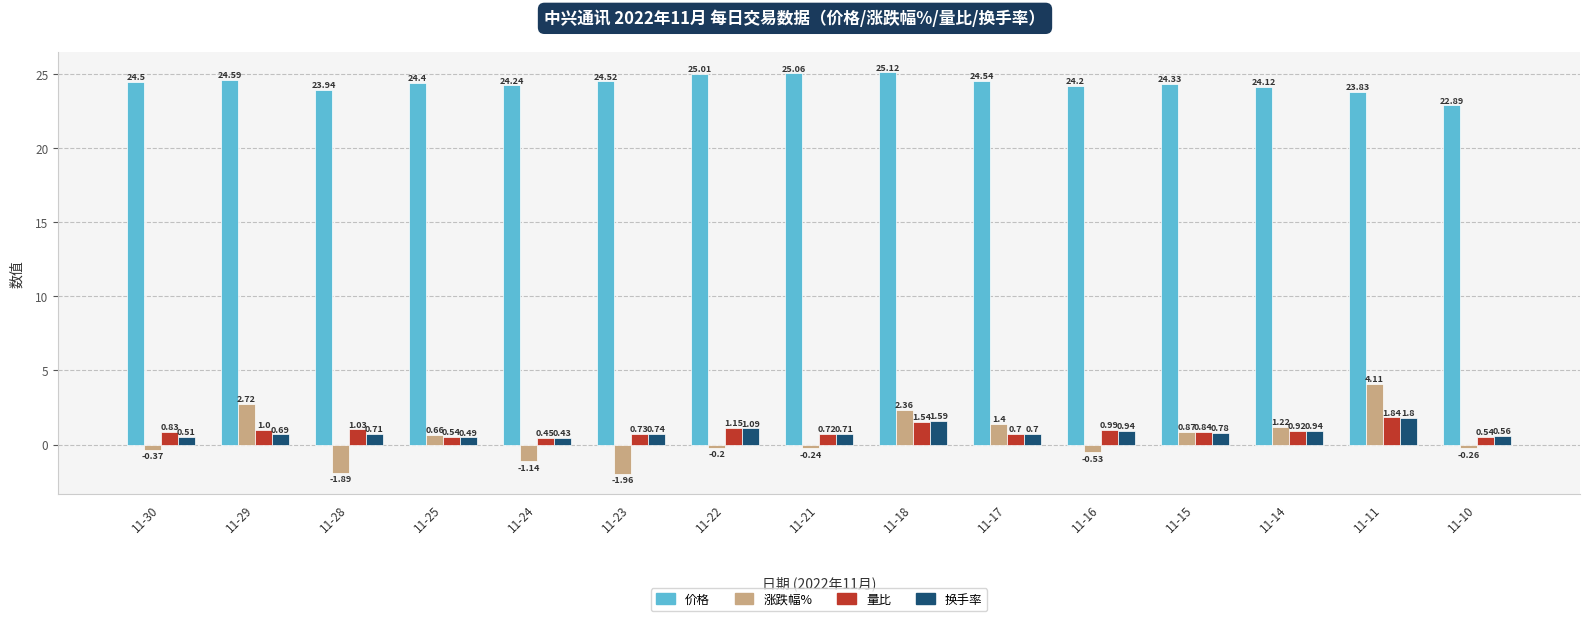

What are all the series names shown in the legend?

价格, 涨跌幅%, 量比, 换手率